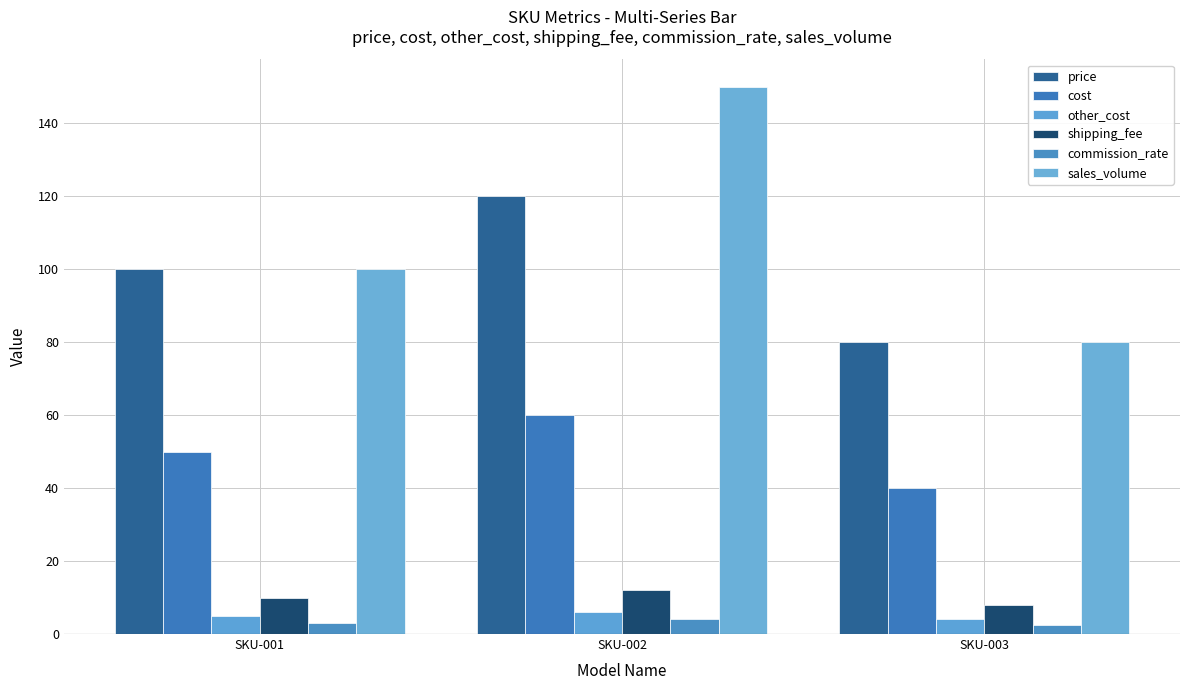

Where is sales_volume nearest to the value 115?

SKU-001